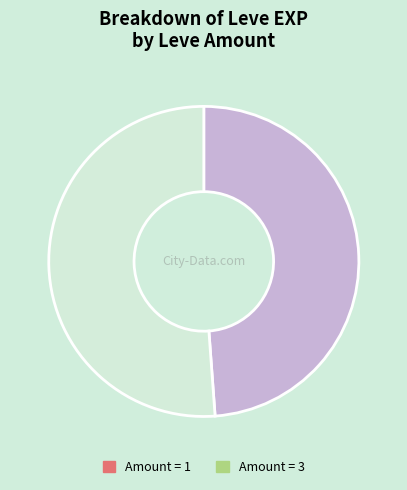

Does any single category account for the majority?

Yes